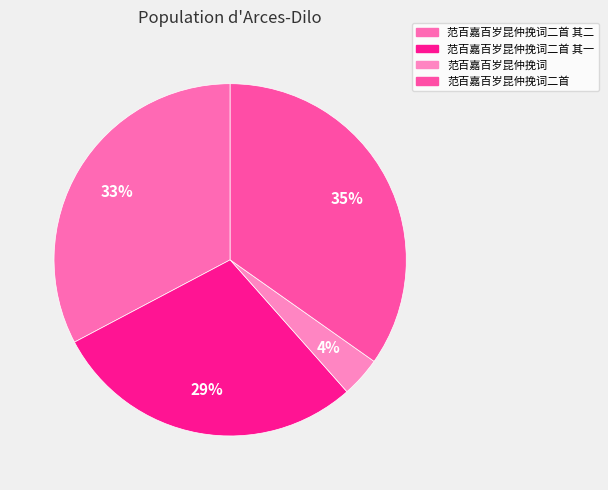

To the nearest percent, what is the difference between the largest and smallest slice percentages?

31%